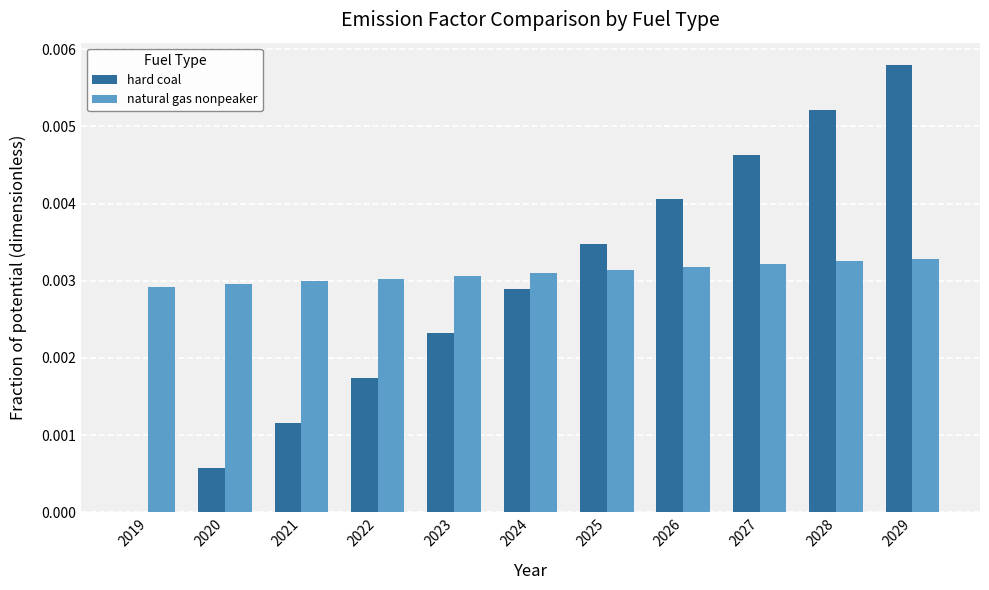

What are all the series names shown in the legend?

hard coal, natural gas nonpeaker